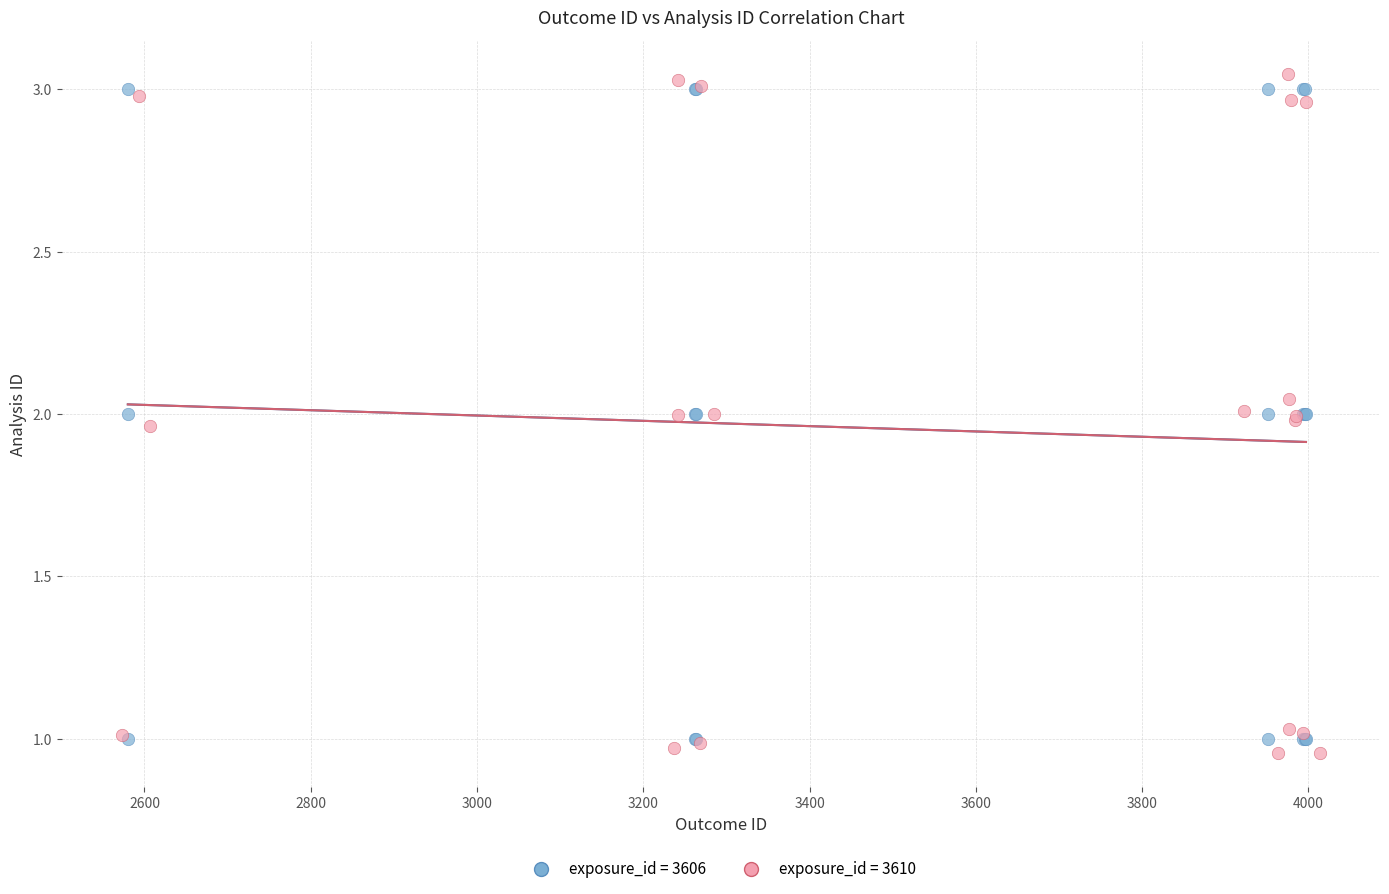

Which series has the largest Y range (max minus min)?

exposure_id = 3610